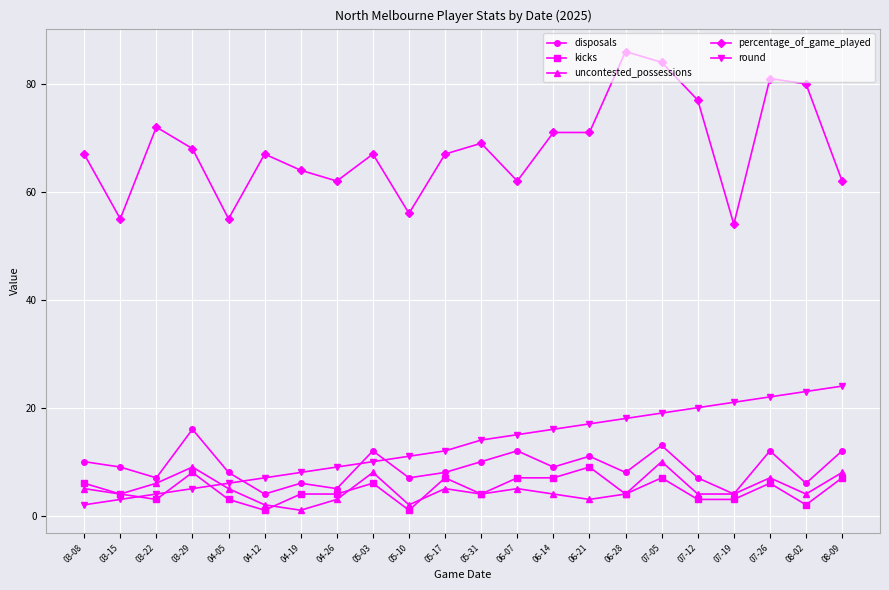

Is this an area chart (filled region under the line)?

No